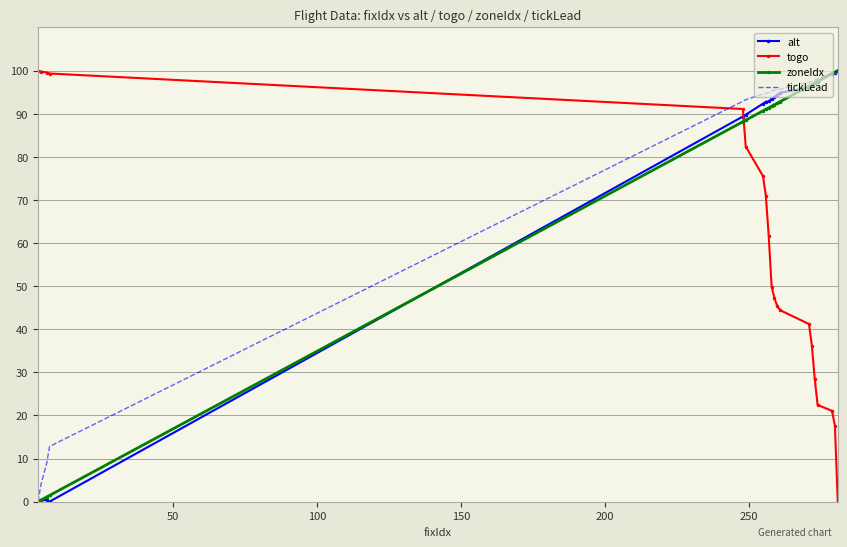

Which series ends up on top after the final intersection of togo and alt?

alt